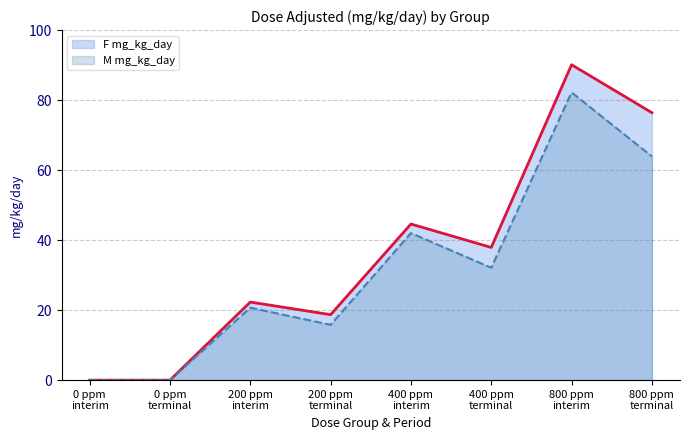

Which series has the largest range (max minus min)?

F mg_kg_day